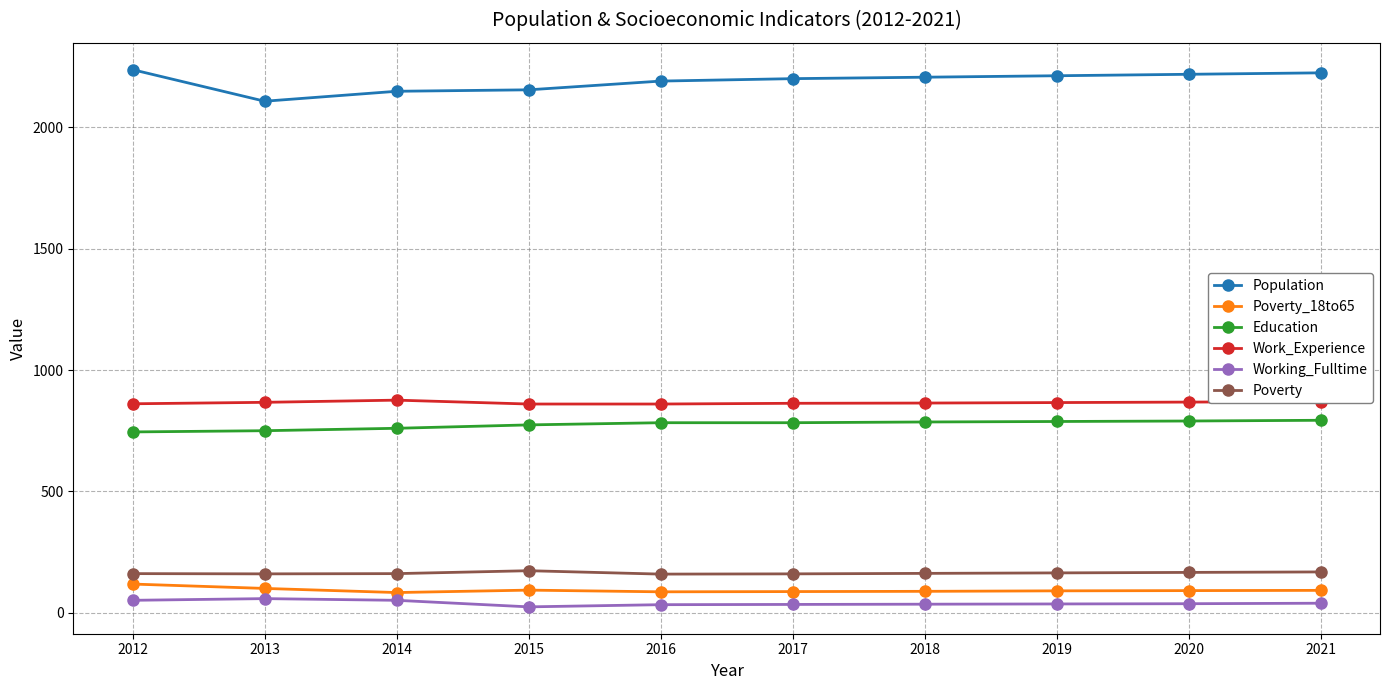

What is the total value across all series at 2015?

4079